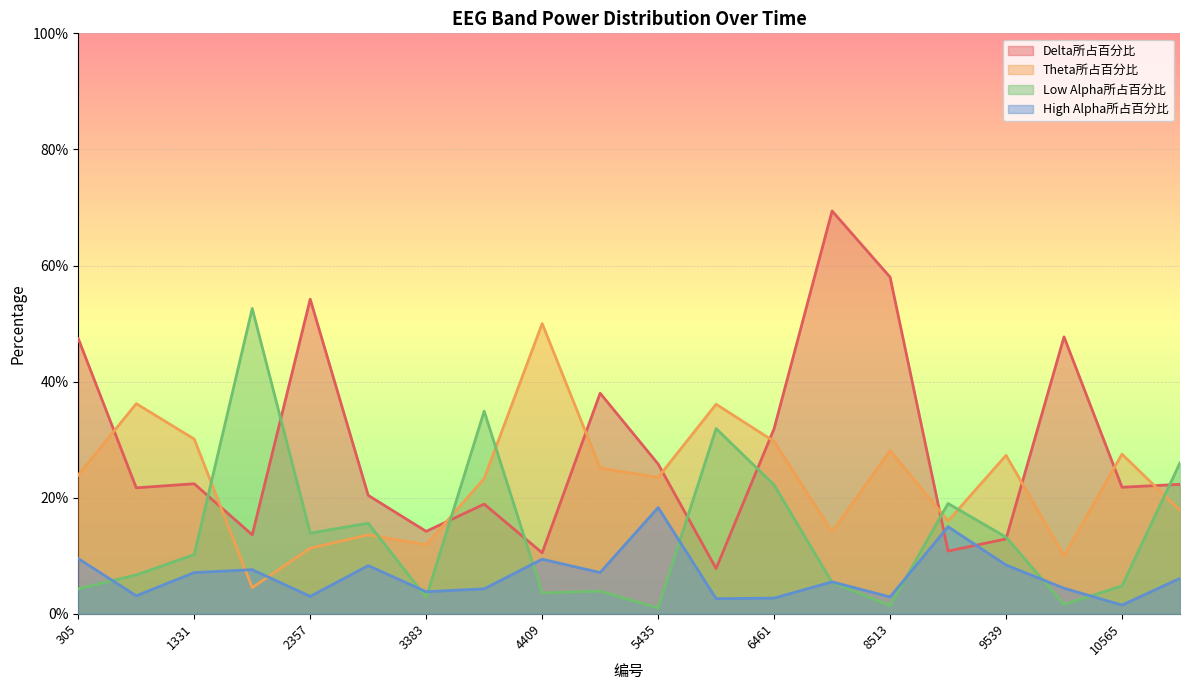

What is the average value of the Low Alpha所占百分比 series?

0.1